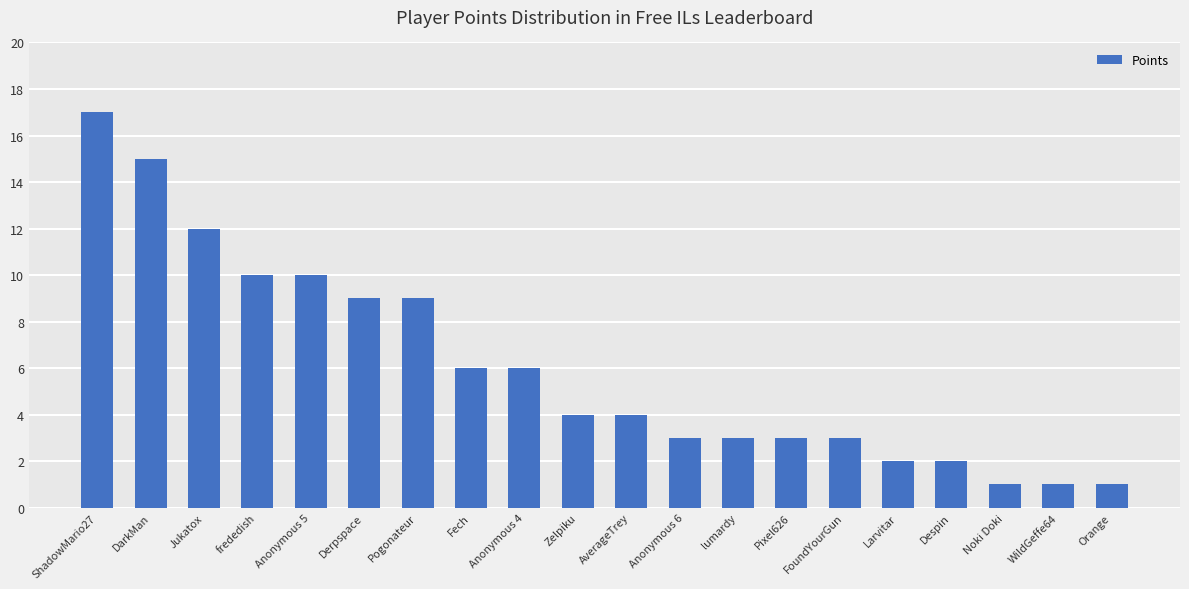

What is the minimum value shown in the chart?

1